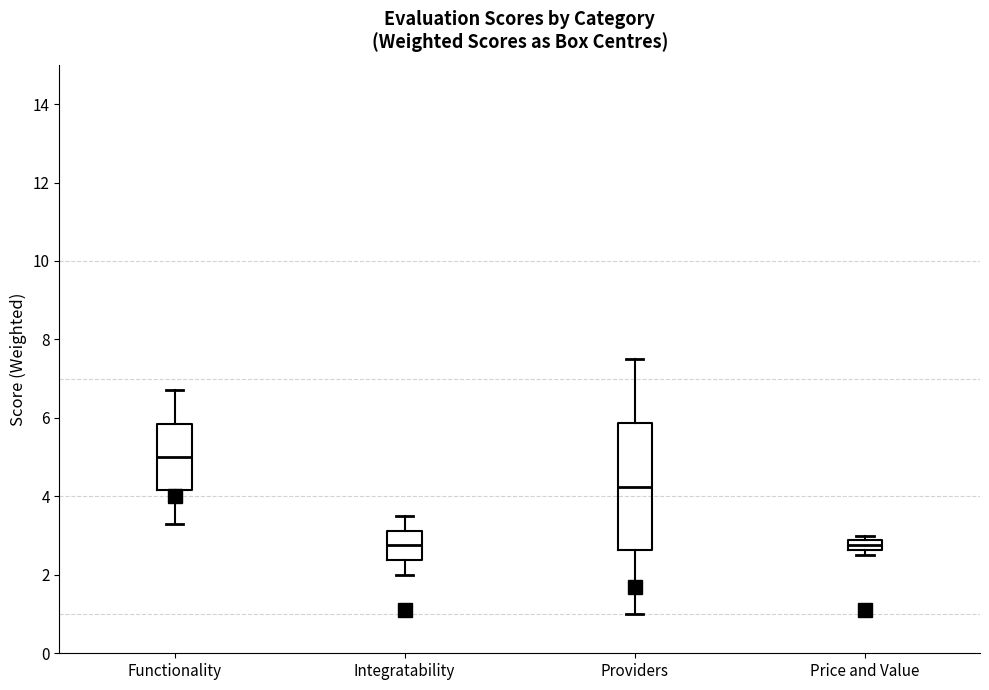

Where is the upper edge of the box for Integratability on the y-axis? The values are not printed on the chart, so give them approximately, as read against the axis.

3.2